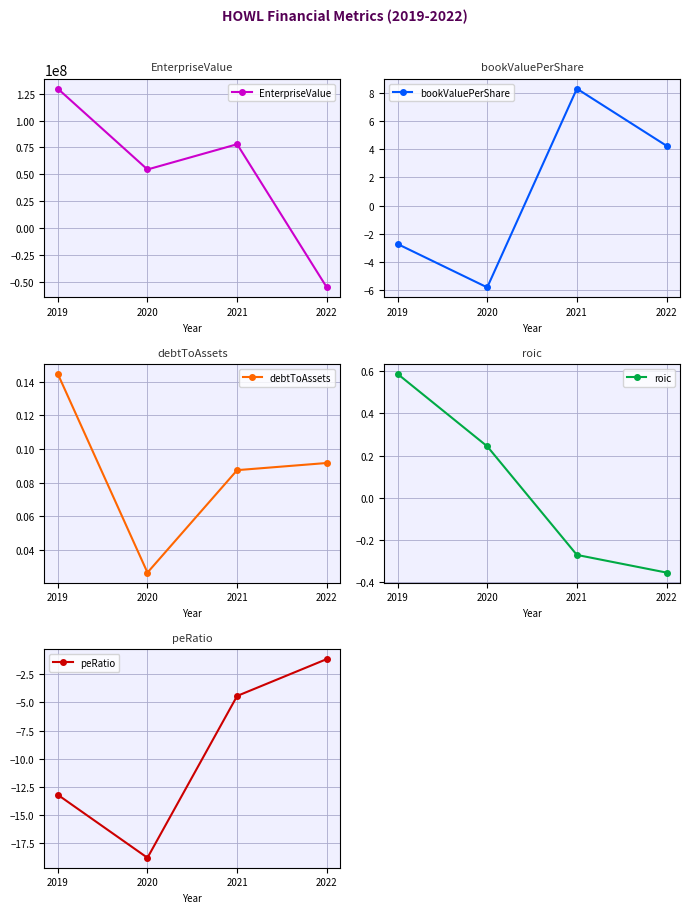

Between which two adjacent categories do EnterpriseValue and peRatio first intersect?

2021 and 2022